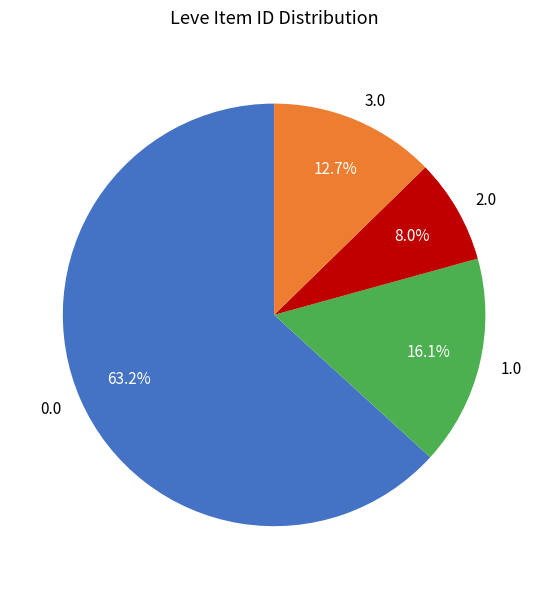

Combined, do 2.0 and 1.0 account for over 50%?

No